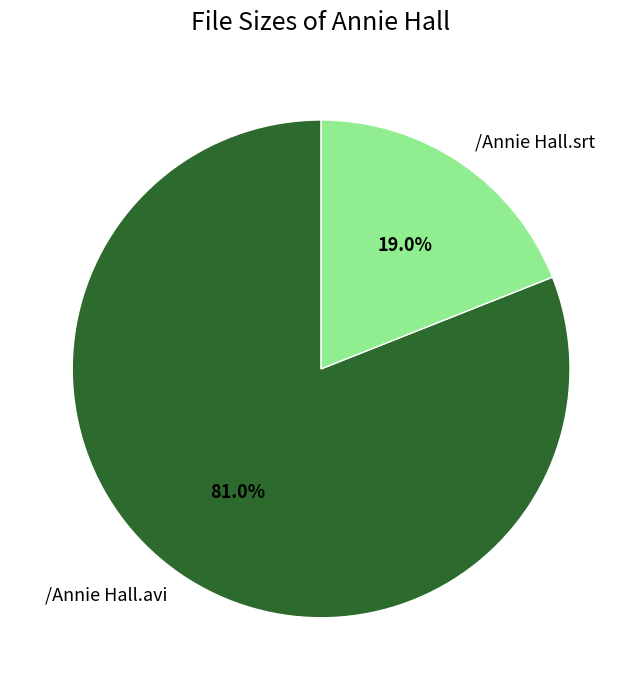

To the nearest percent, what percentage of the pie is /Annie Hall.avi?

81%